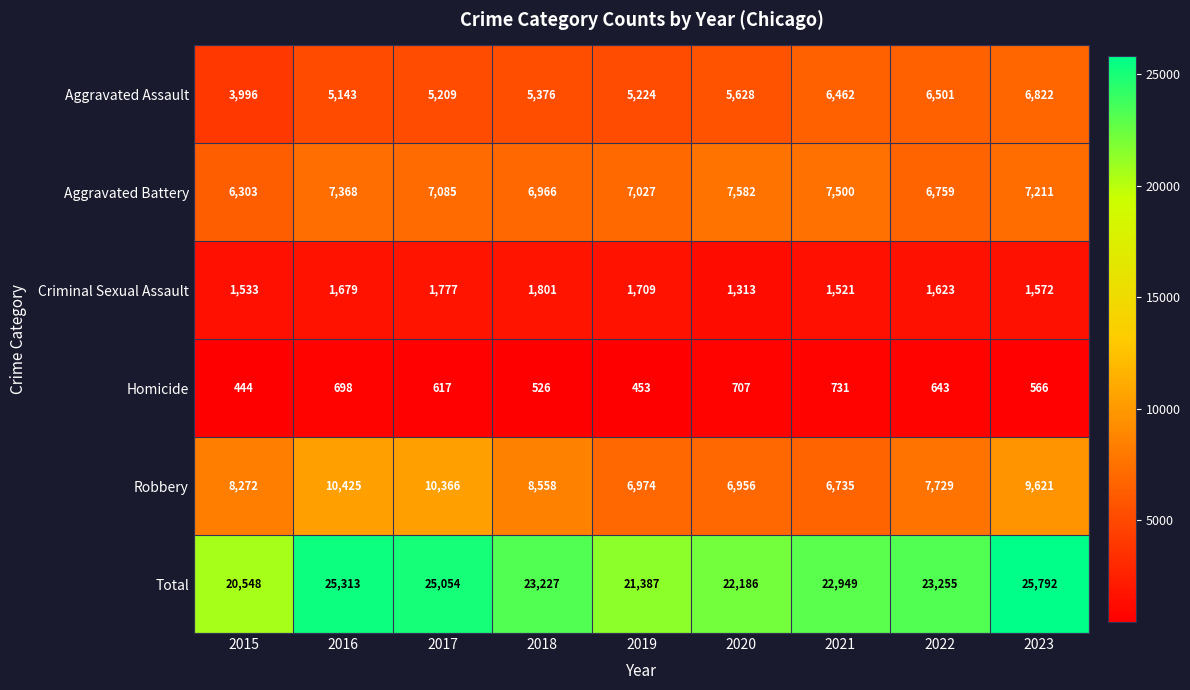

What is the total value across all series at 2023?

51584